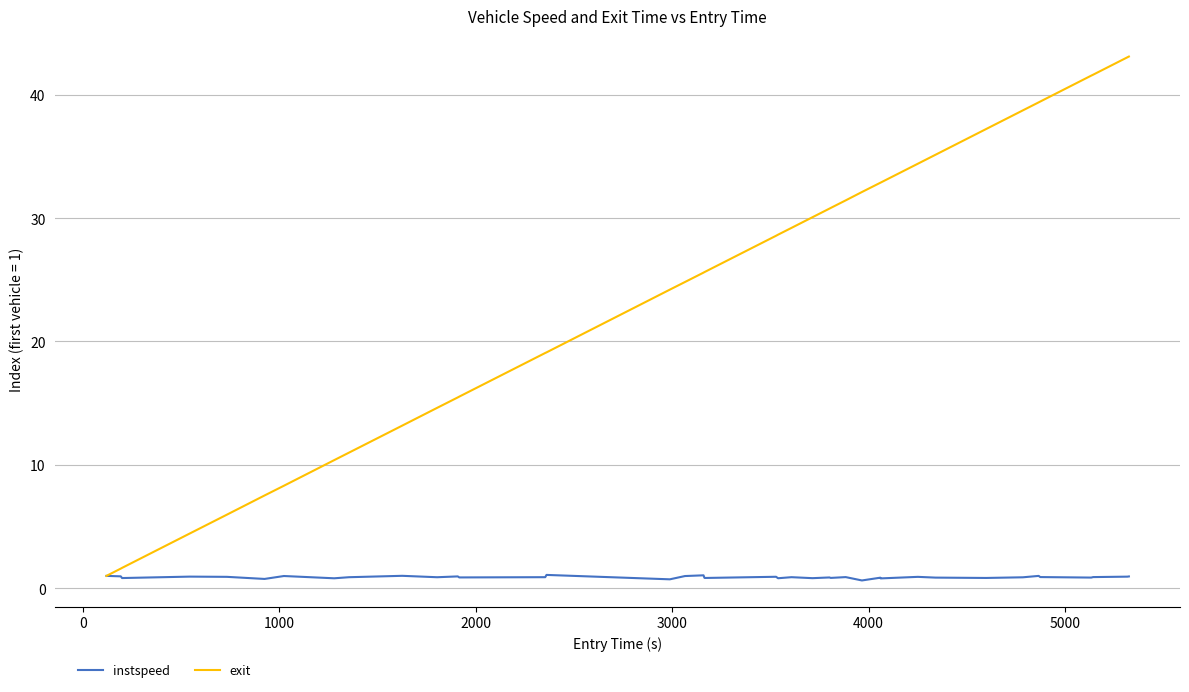

Which series has the largest range (max minus min)?

exit